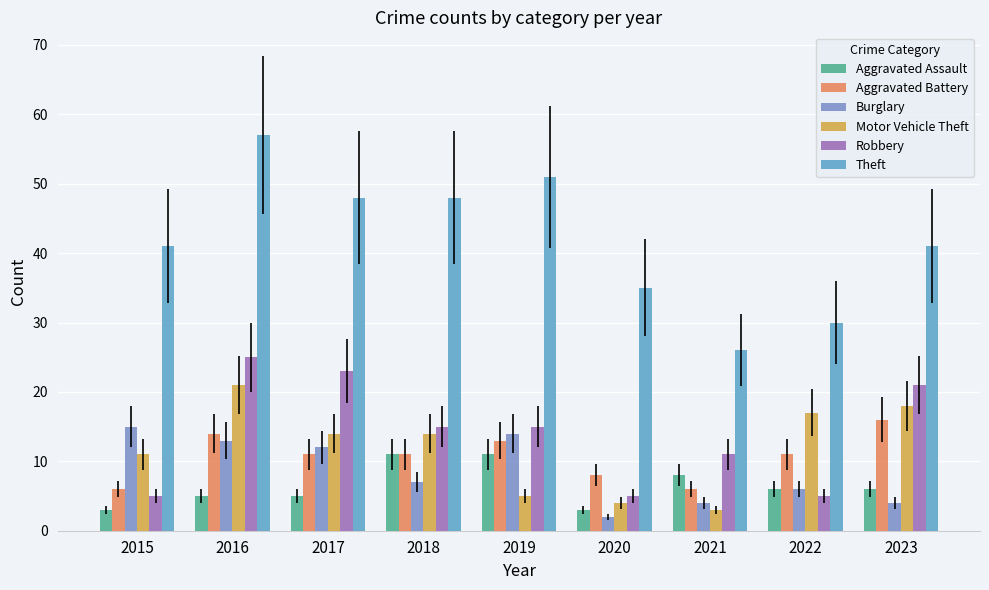

Count the number of categories in the chart.

9